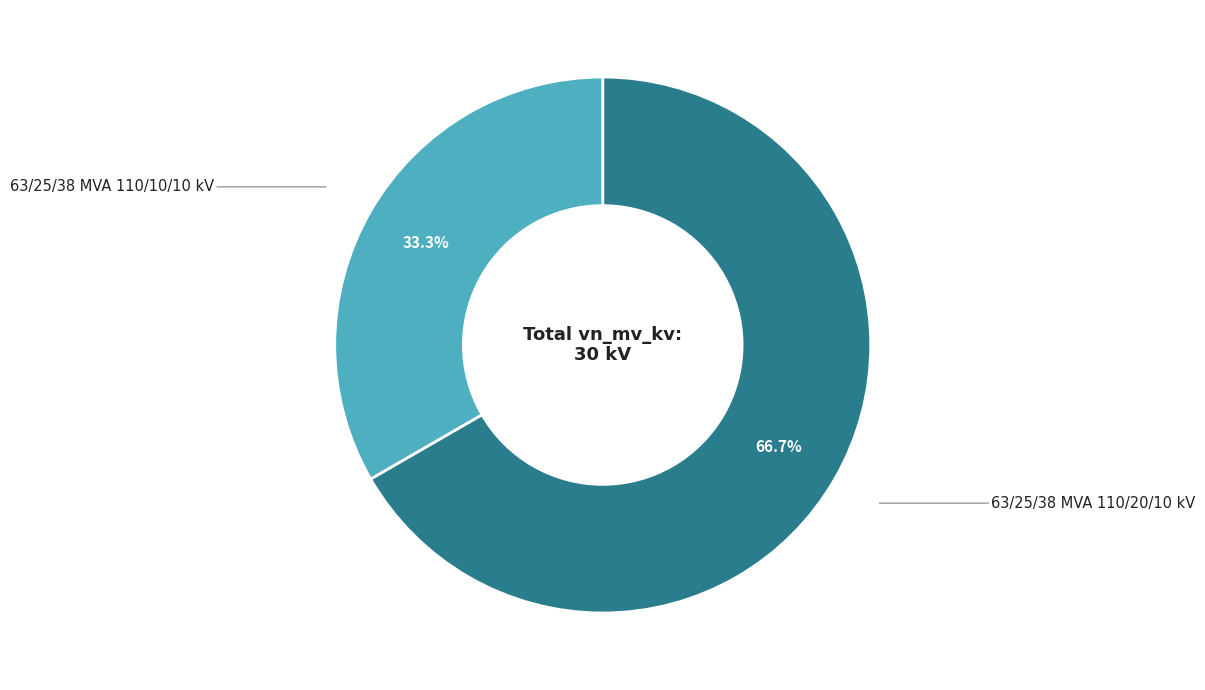

What is the largest slice in the pie chart?

63/25/38 MVA 110/20/10 kV